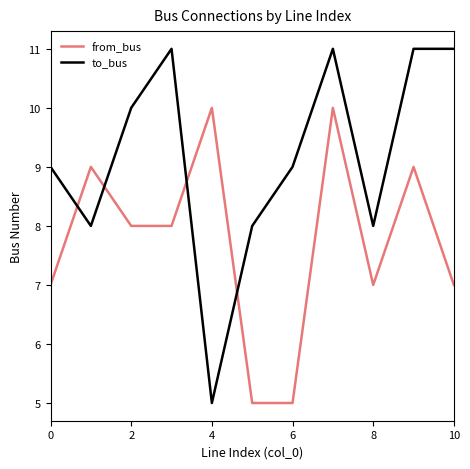

Which series has the largest range (max minus min)?

to_bus